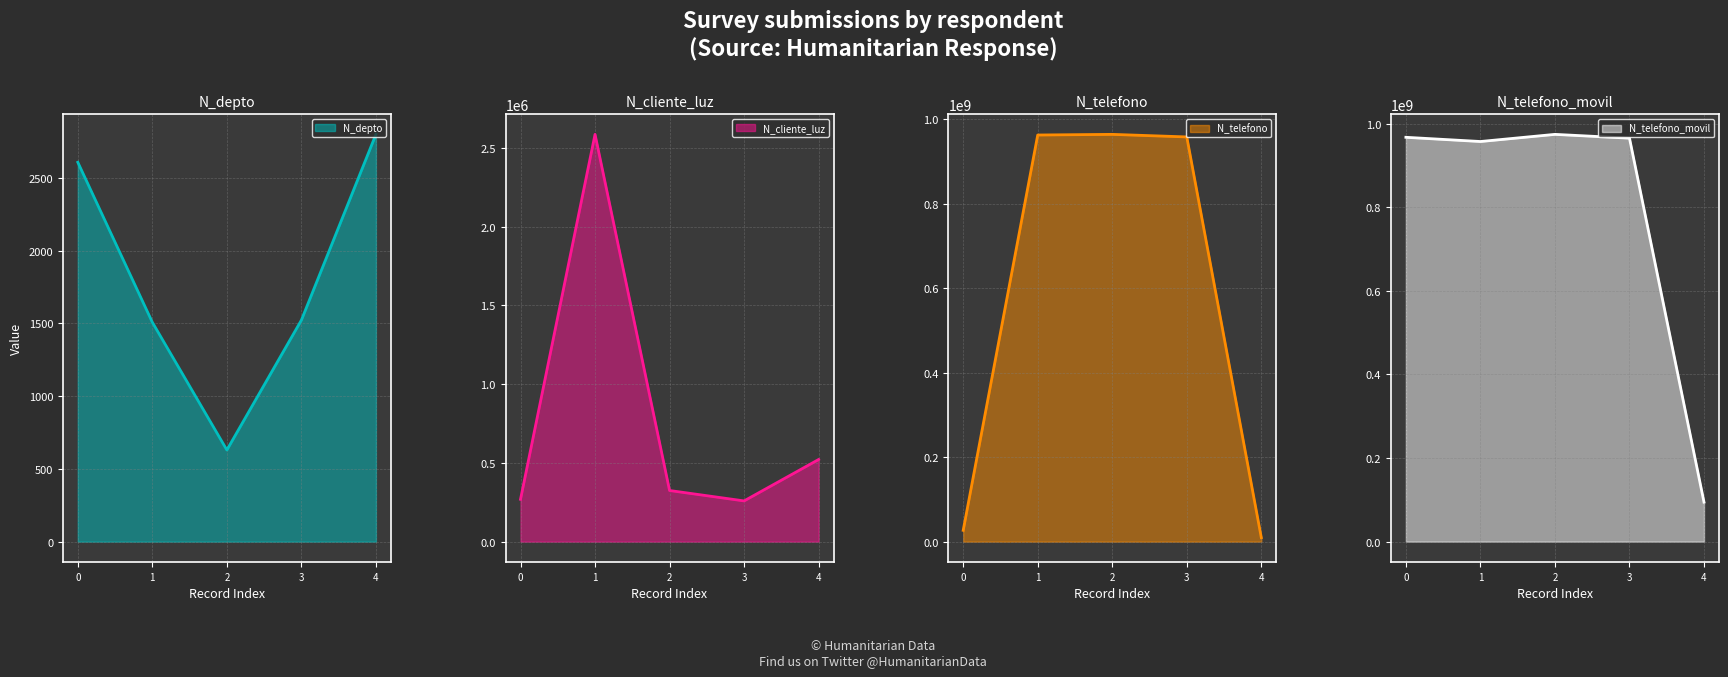

How many intersections are there between N_telefono_movil and N_telefono?

2